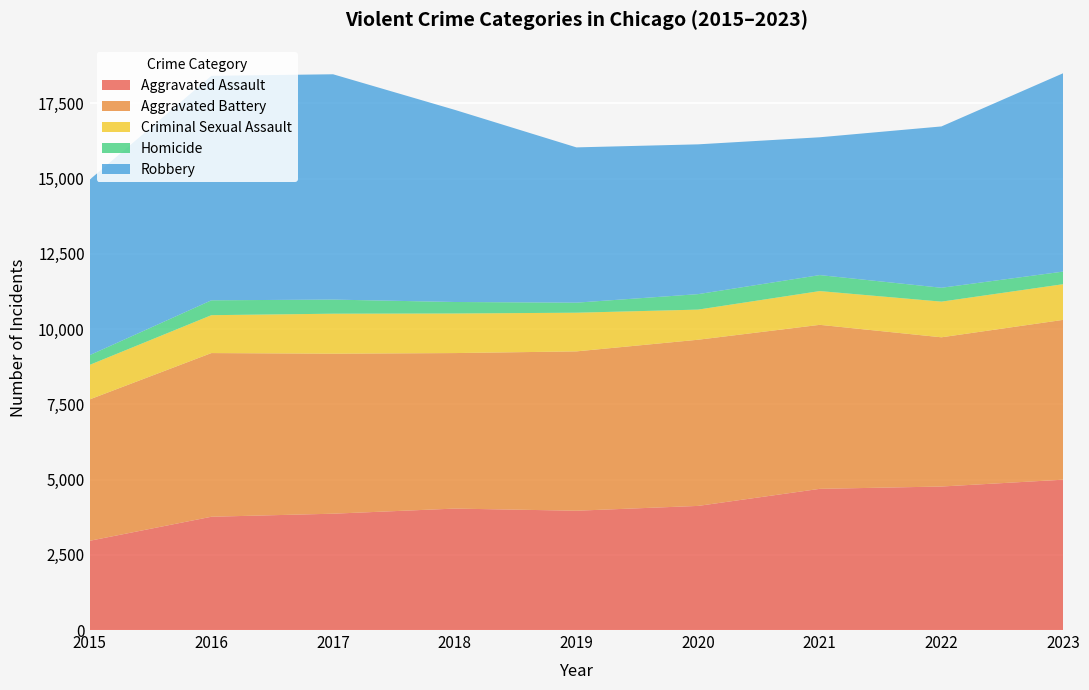

Reading left to right, list all the values displayed in this chart.

Aggravated Assault: 2965	3764	3865	4035	3964	4124	4691	4768	4995
Aggravated Battery: 4698	5438	5316	5167	5294	5521	5449	4958	5310
Criminal Sexual Assault: 1147	1259	1329	1315	1285	1001	1122	1185	1185
Homicide: 323	494	469	382	334	514	531	461	419
Robbery: 5832	7459	7486	6384	5159	4977	4579	5360	6590